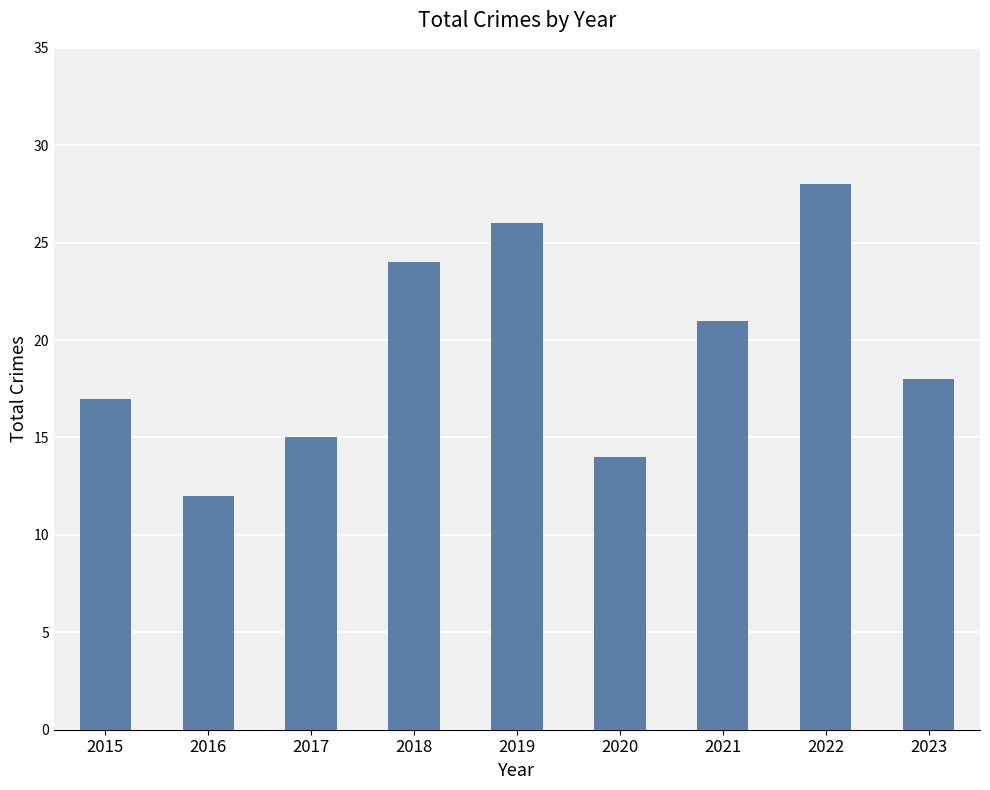

Rank the categories by value from highest to lowest.

2022, 2019, 2018, 2021, 2023, 2015, 2017, 2020, 2016